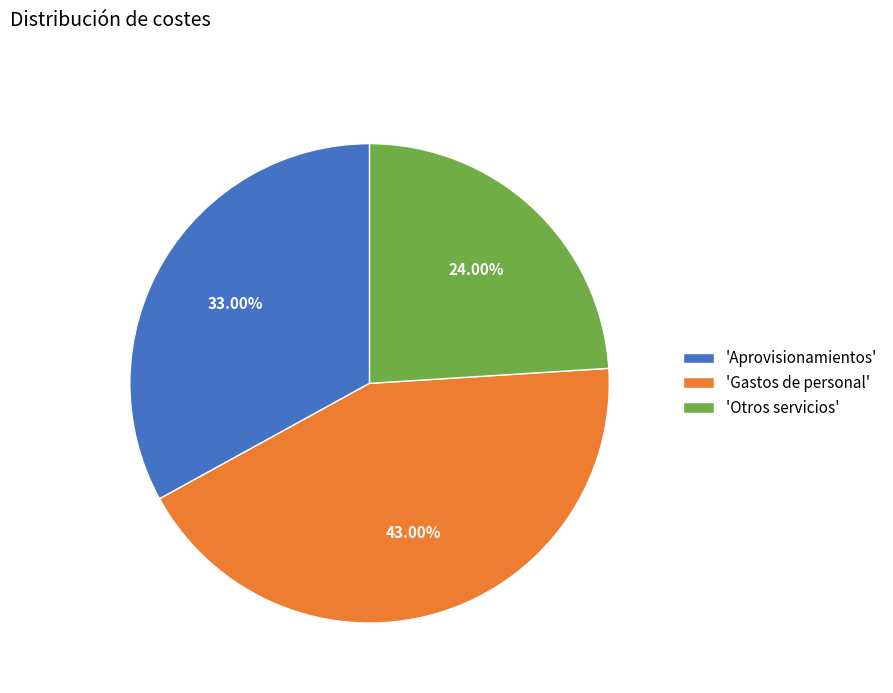

Is the sum of 'Otros servicios' and 'Aprovisionamientos' greater than half?

Yes